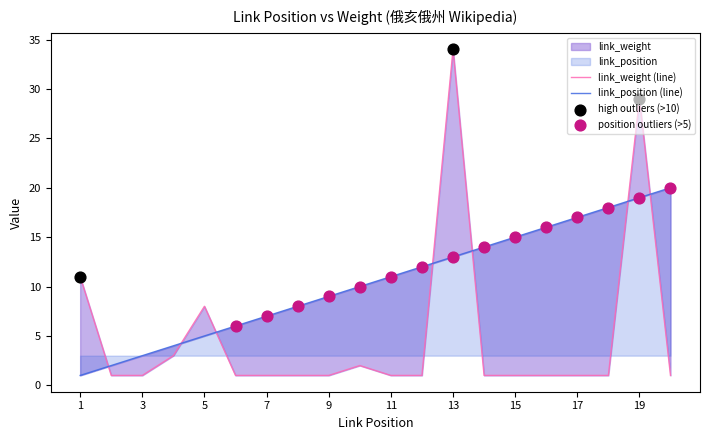

At how many categories does at least one series exceed 7?

15